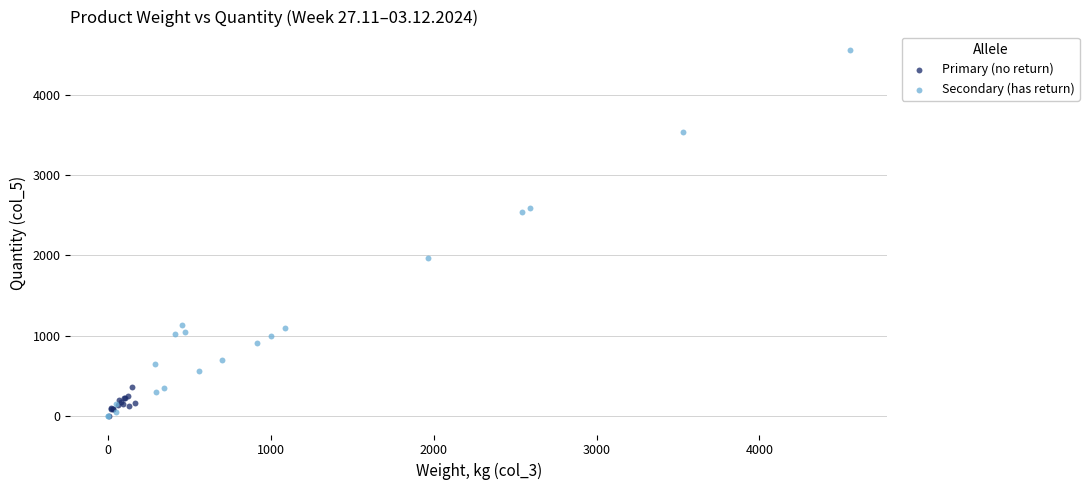

Which series has the largest Y range (max minus min)?

Secondary (has return)